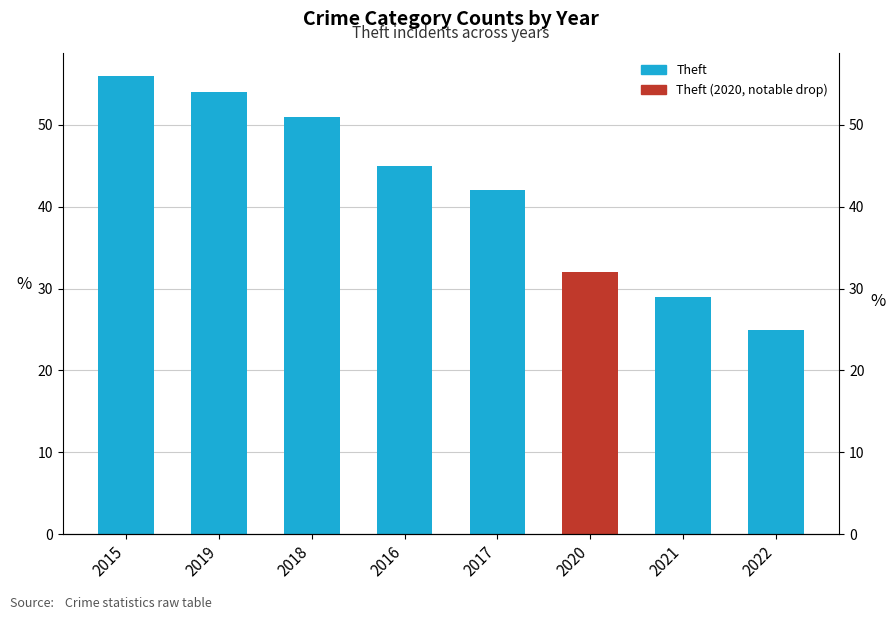

What is the maximum value shown in the chart?

56